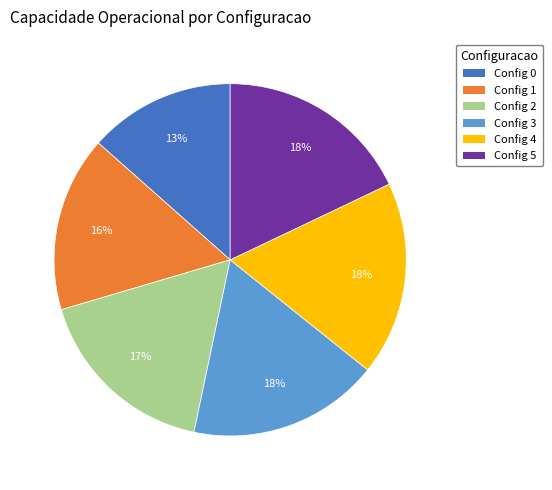

The Config 4 slice represents 12% of the pie. True or false?

False